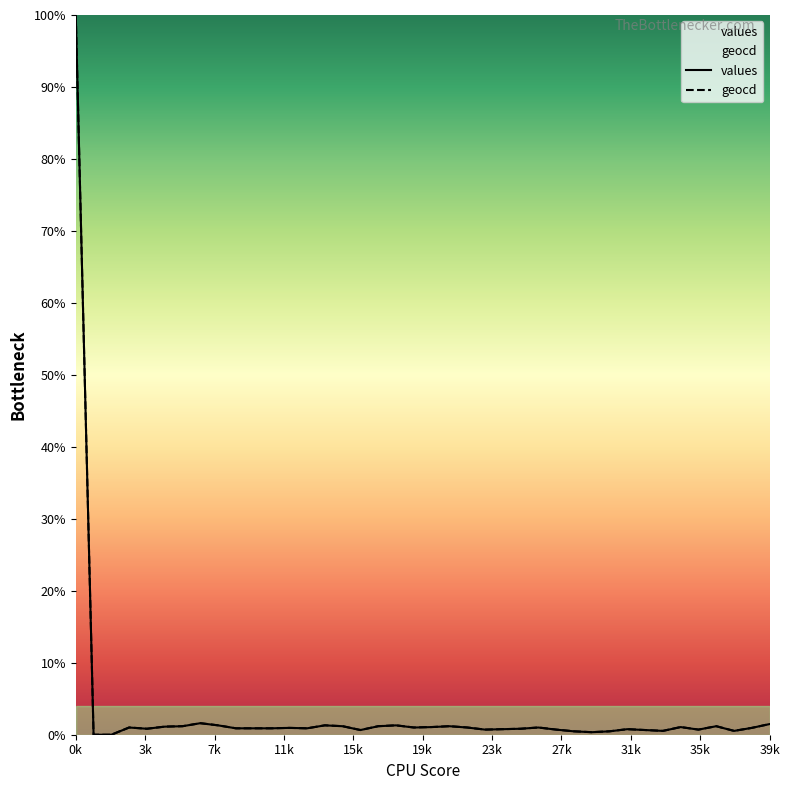

At how many categories does at least one series exceed 13?

1